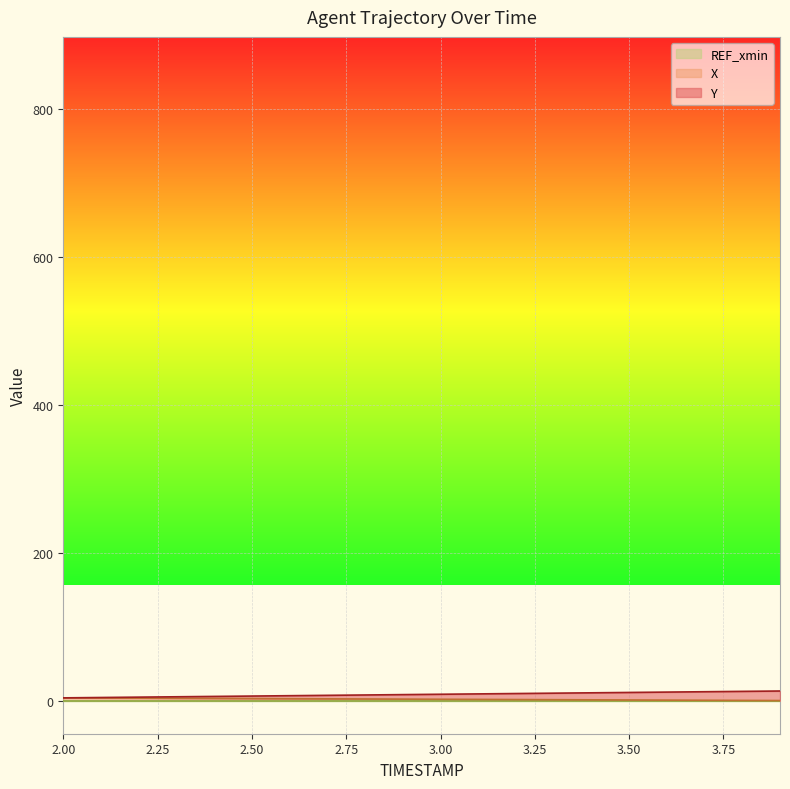

Reading left to right, transcribe all the data shown in this chart.

X: 3.6	3.4	3.2	3.1	2.9	2.7	2.5	2.3	2.1	1.9	1.7	1.5	1.3	1.1	1.0	0.8	0.6	0.4	0.2	0.0
Y: 3.6	4.1	4.6	5.1	5.6	6.1	6.6	7.0	7.5	8.0	8.5	9.0	9.5	10.0	10.4	10.9	11.4	11.9	12.4	12.9